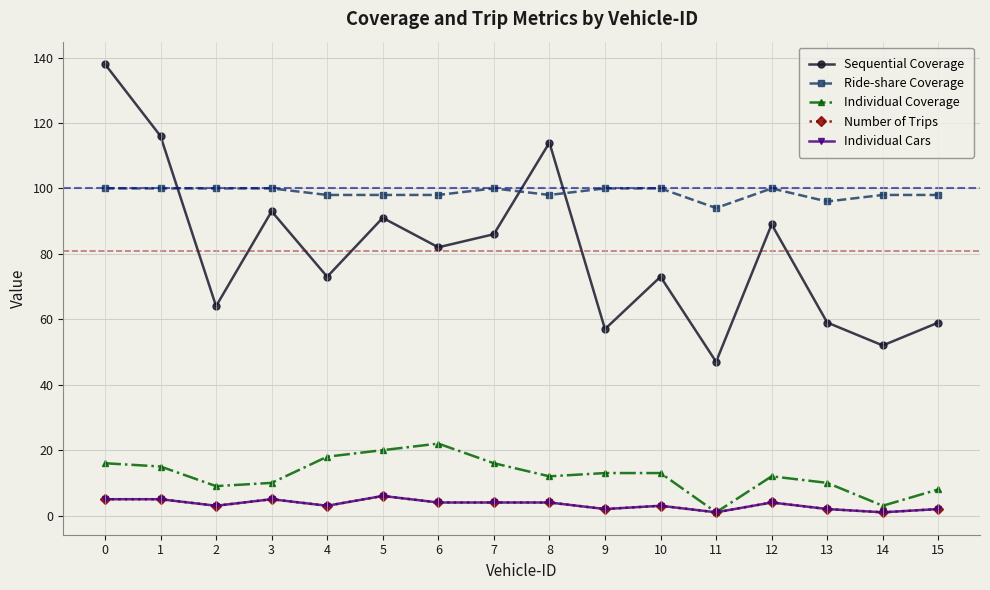

Between 1 and 12, which is larger?

1